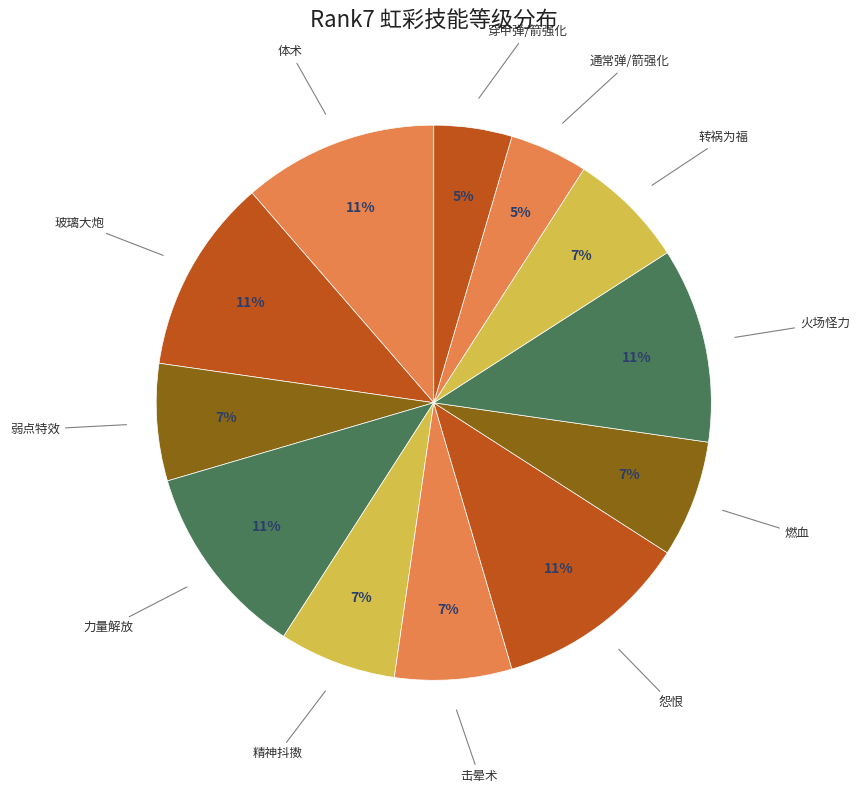

To the nearest percent, what is the difference between the 击晕术 and 穿甲弹/箭强化 slice percentages?

2%